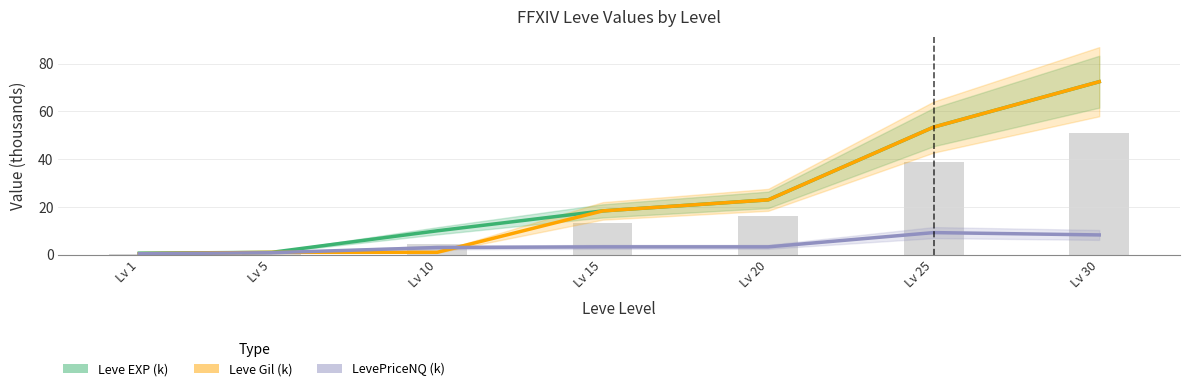

What is the sum of all Leve EXP (k) values?

178.8